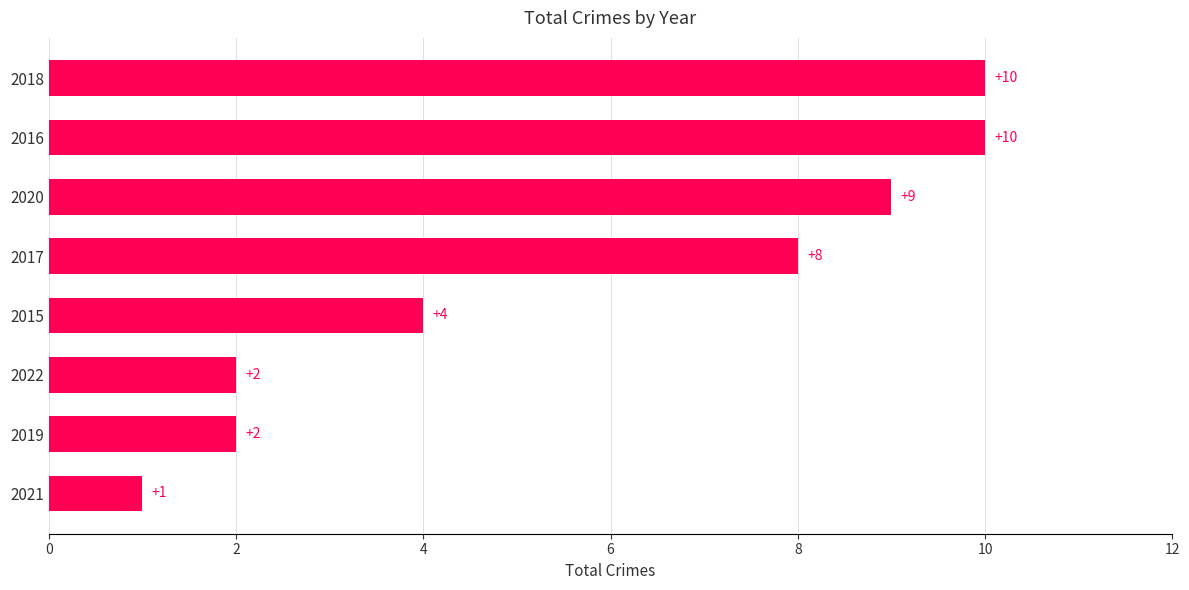

What is the ratio of the value at 2020 to the value at 2015?

2.2